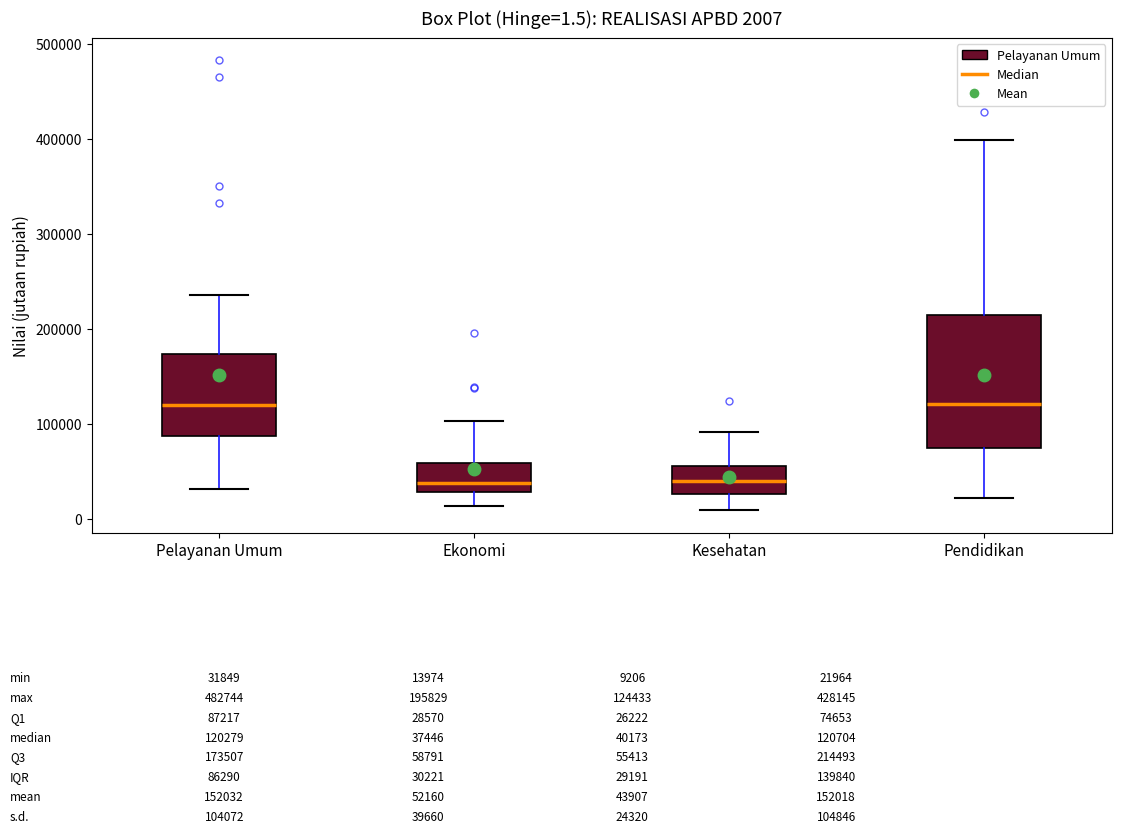

Comparing the boxes themselves (not the whiskers), which one is the tallest?

Pendidikan